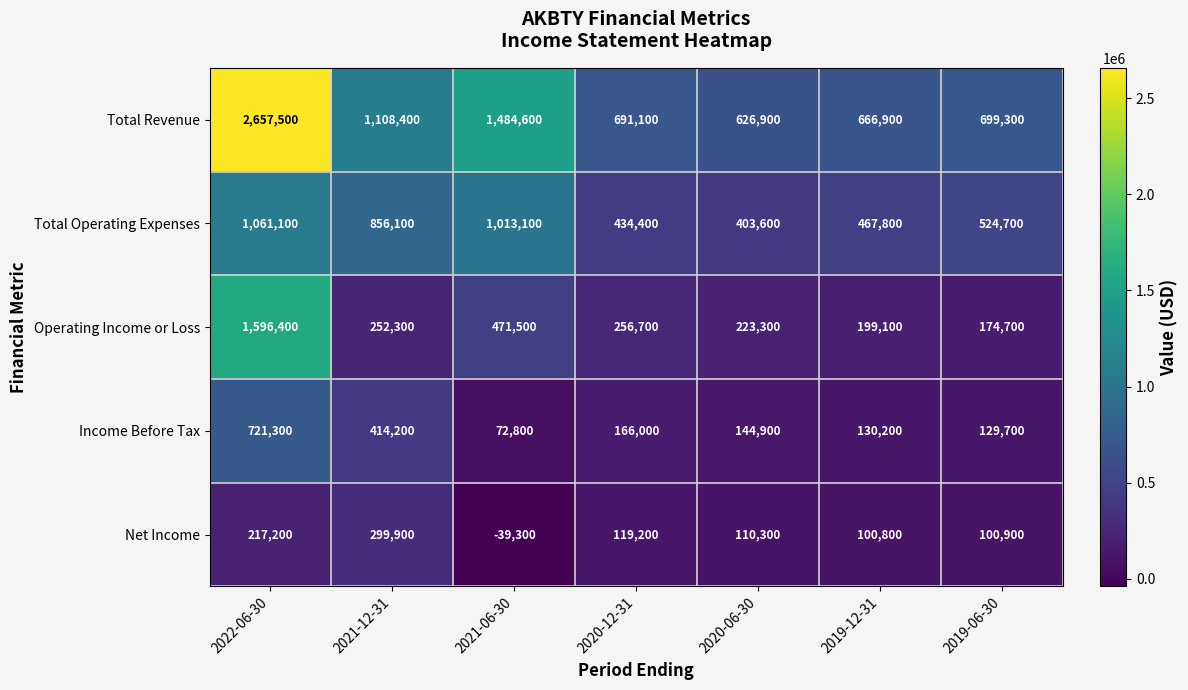

Rank the series at 2020-12-31 from highest to lowest value.

Total Revenue, Total Operating Expenses, Operating Income or Loss, Income Before Tax, Net Income